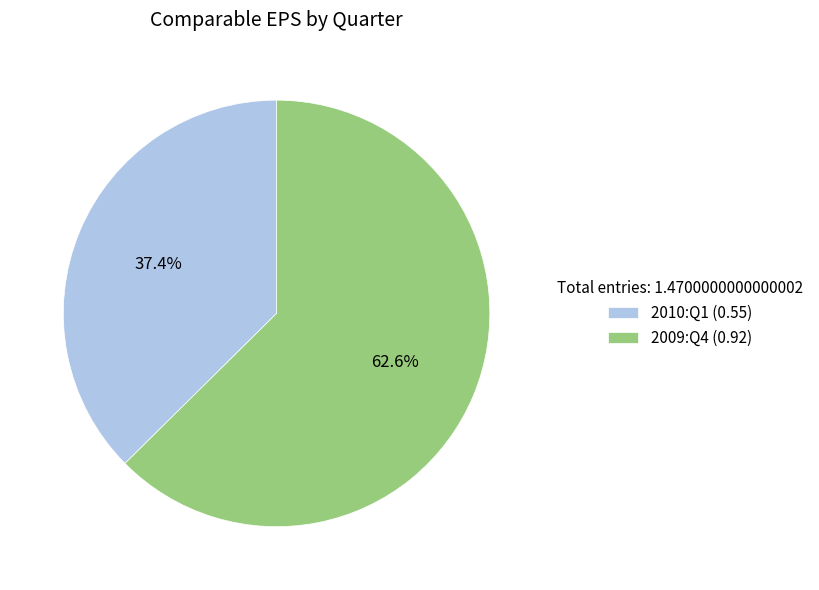

To the nearest percent, what percentage of the pie is 2010:Q1?

37%